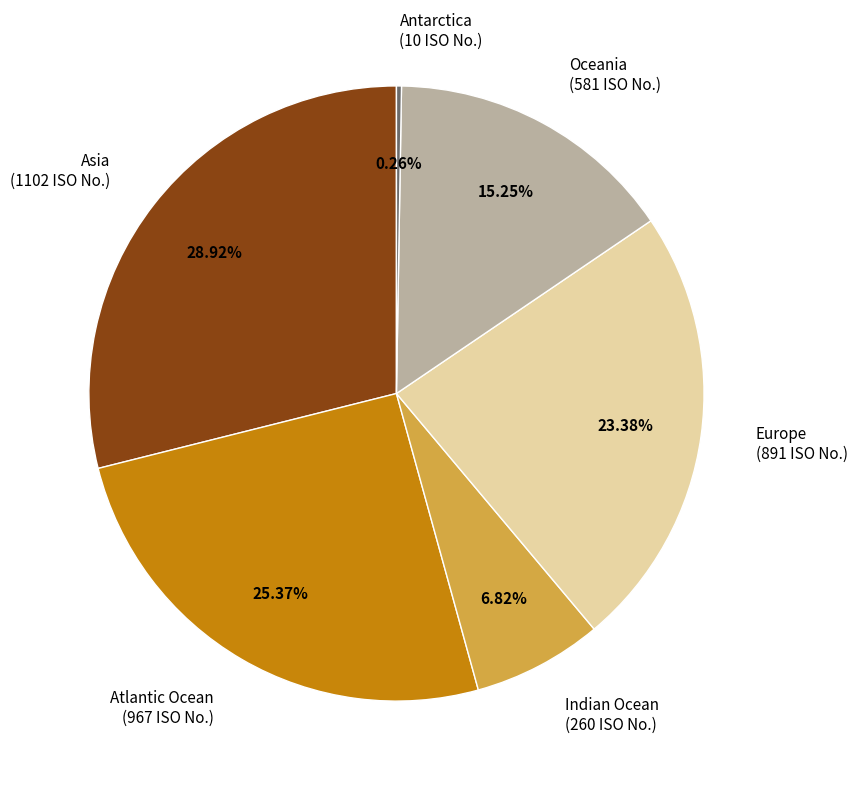

Which category has the biggest portion of the pie?

Asia